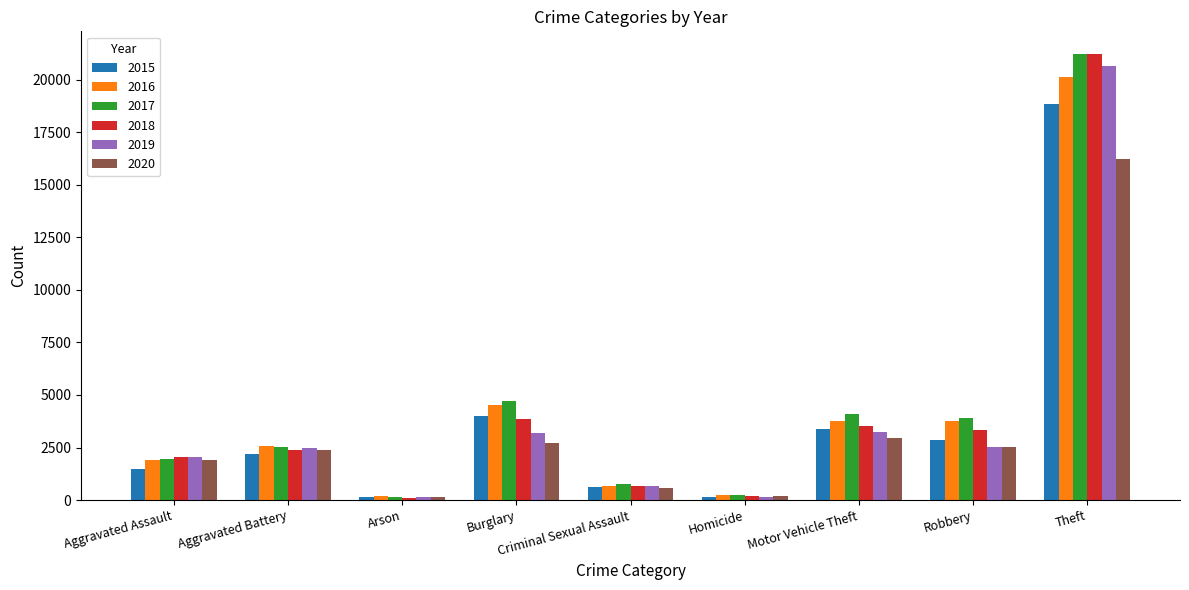

What is the greatest value displayed?

21244